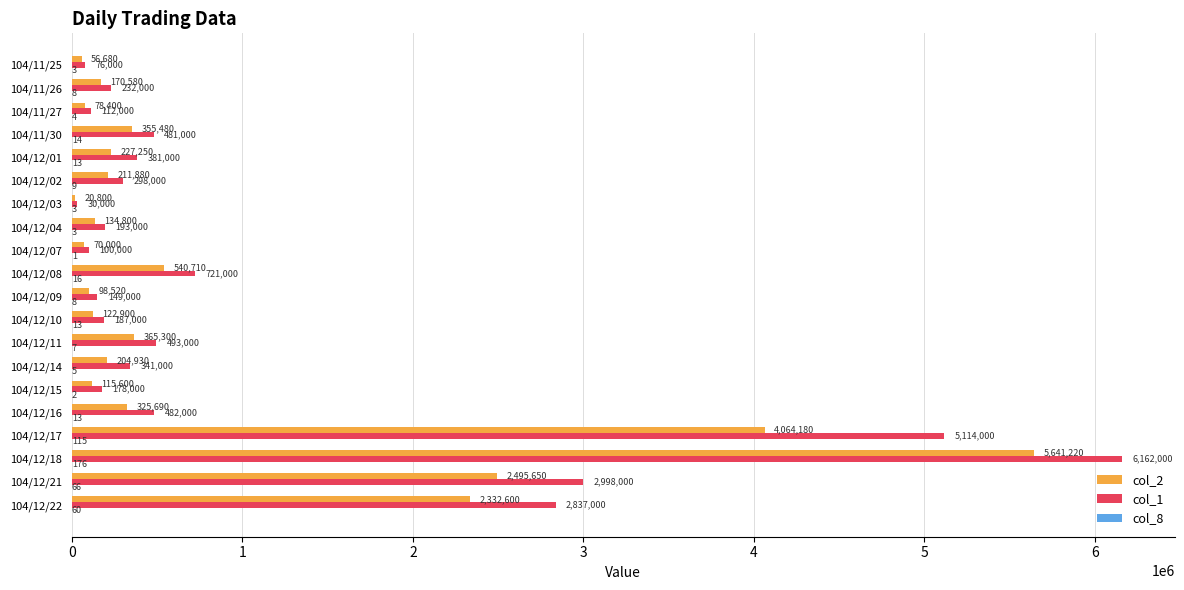

What is the total value across all series at 104/12/14?

545935